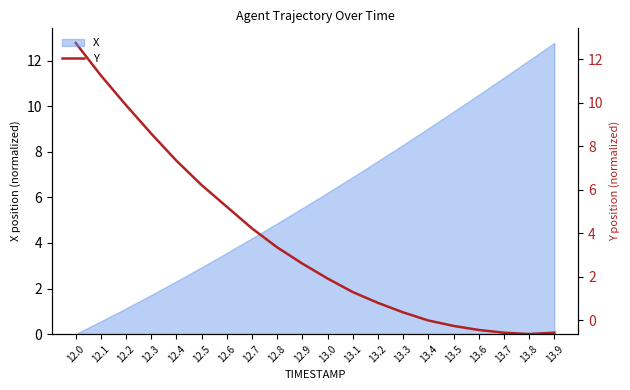

The value at 12.3 is 13.7. True or false?

False